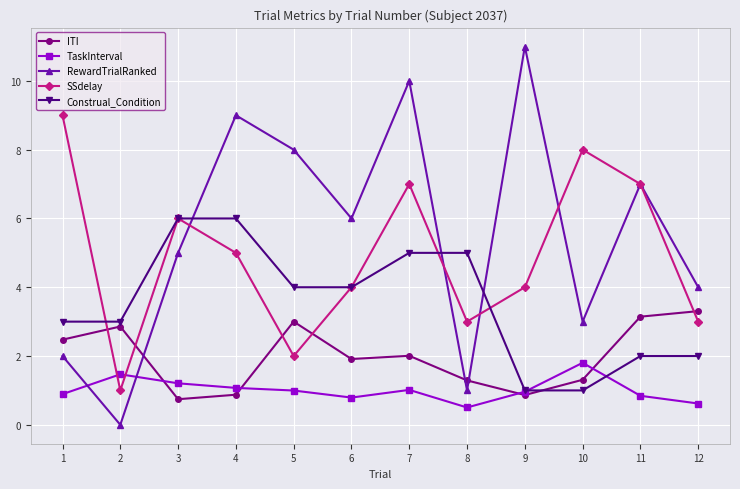

What is the maximum value for RewardTrialRanked?

11.0